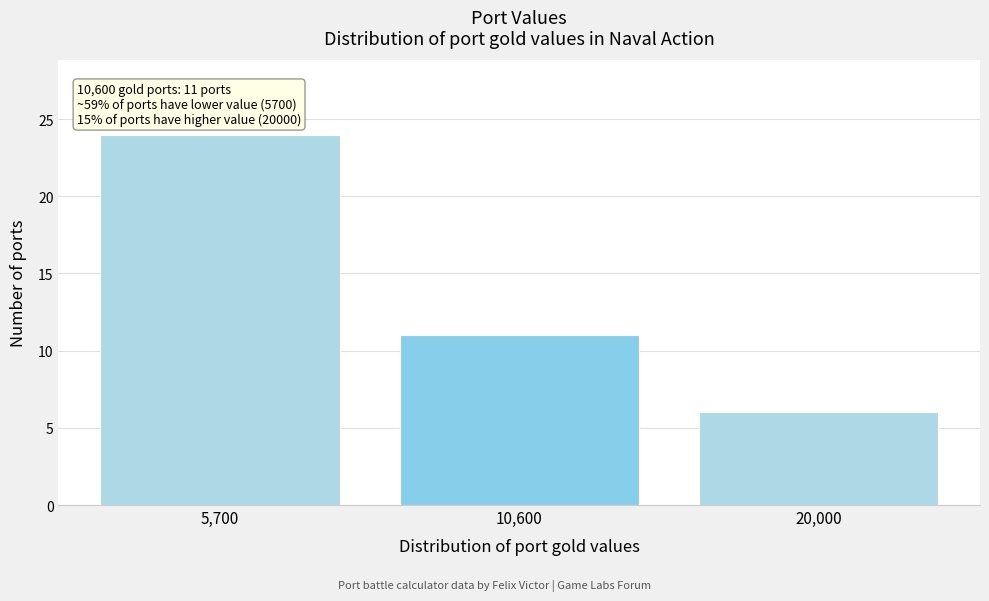

Reading left to right, list all the values displayed in this chart.

24	11	6